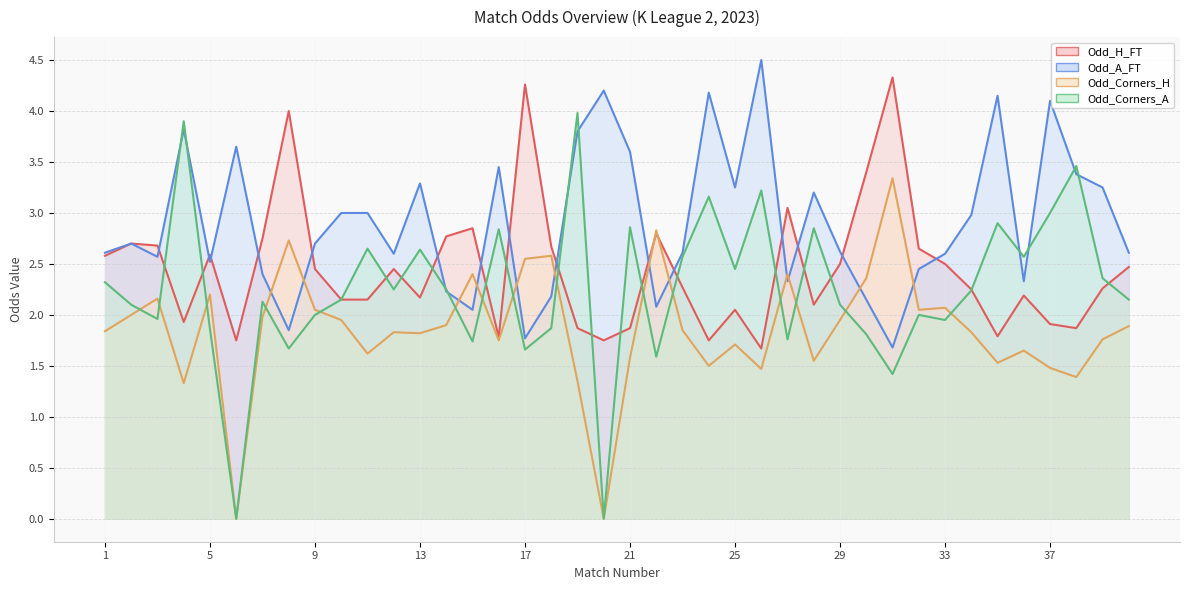

Where is the first local minimum for Odd_Corners_H?

4